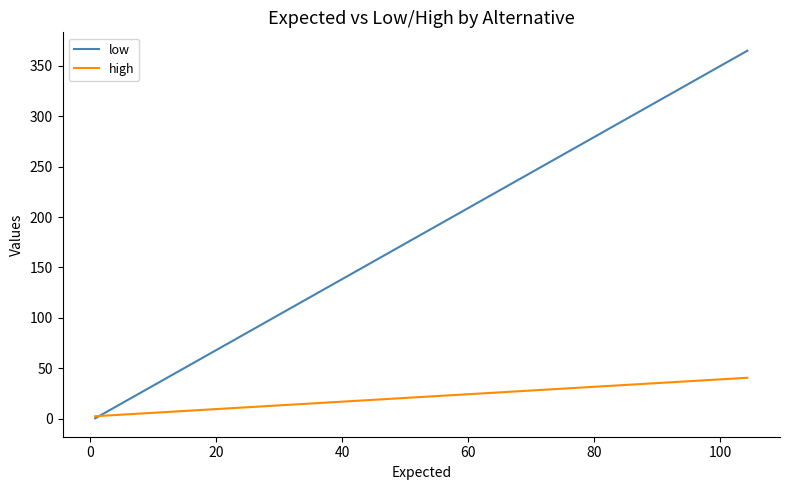

How many lines are shown in the chart?

2